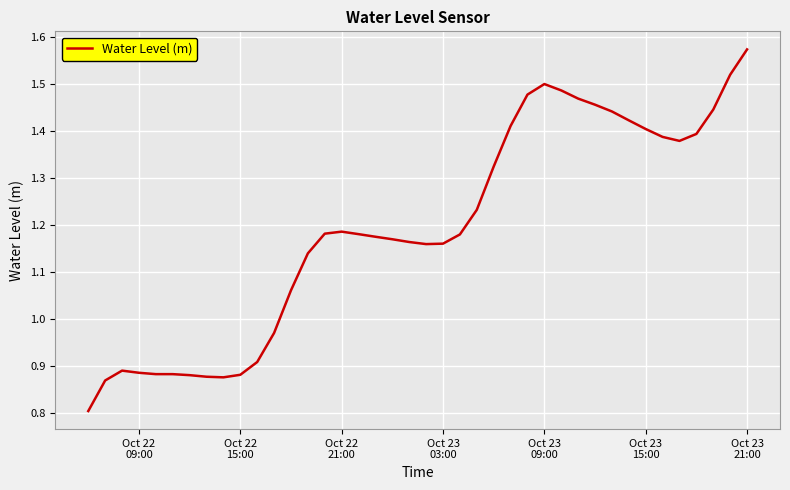

What is the difference between the maximum and minimum values?

0.8